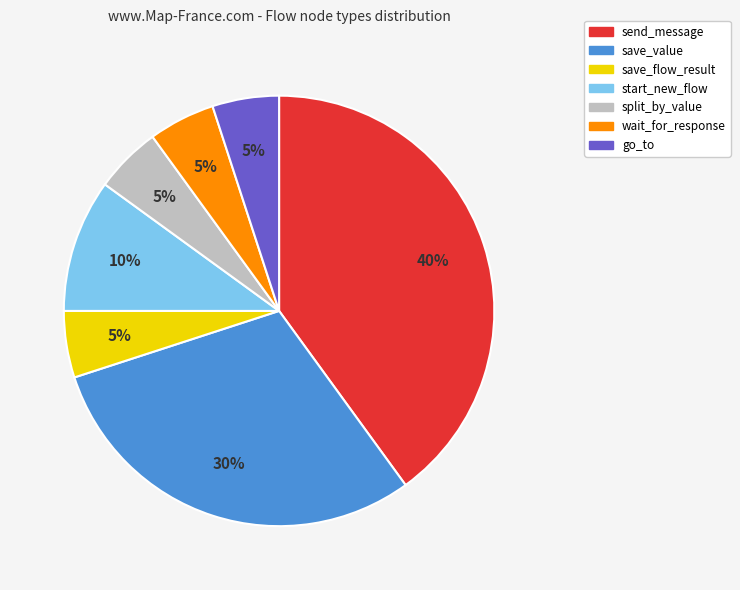

Does split_by_value account for over 50% of the chart?

No